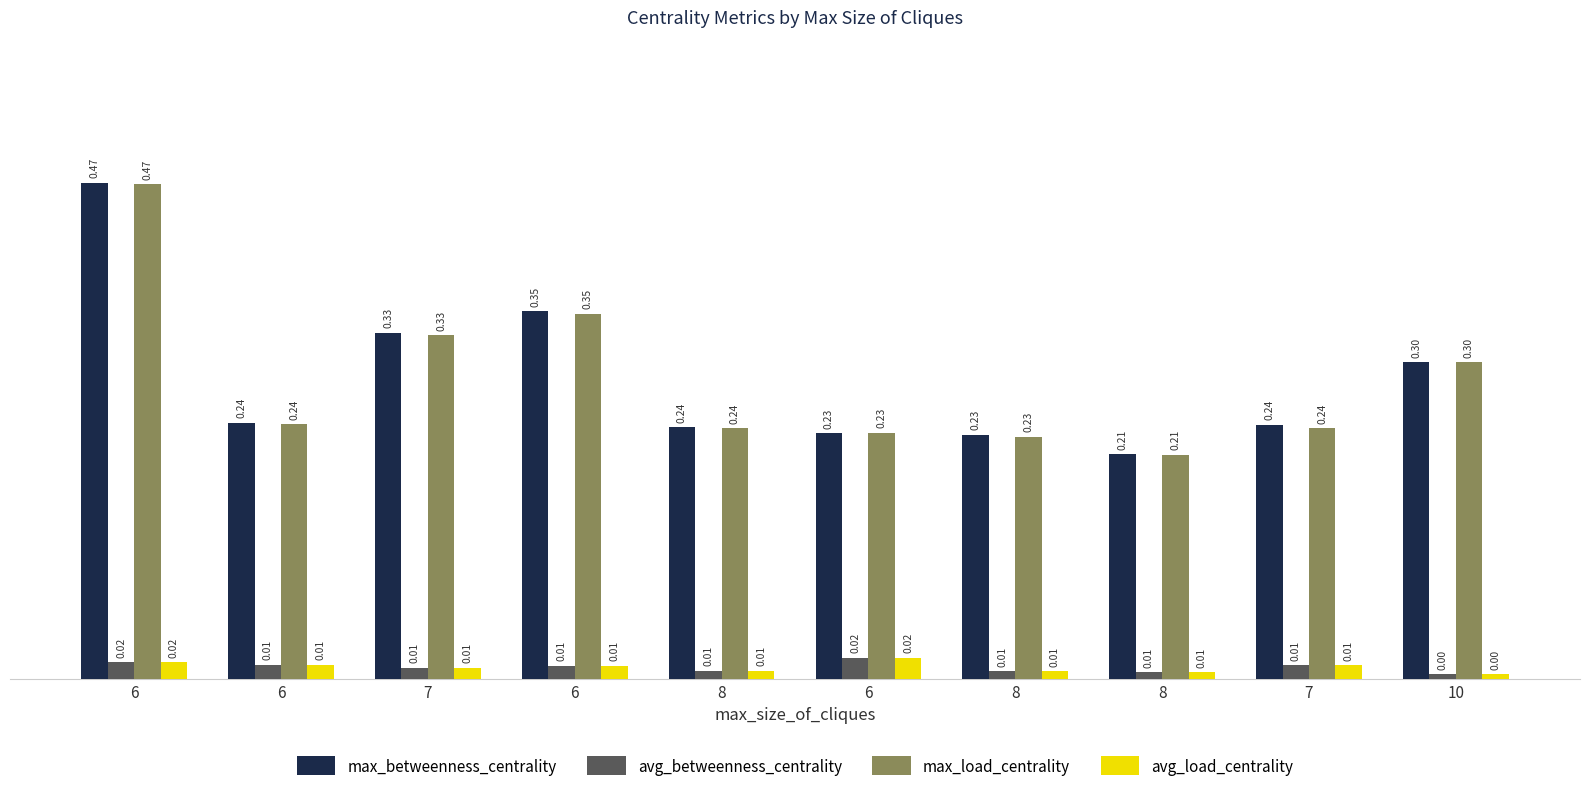

How many bars are there in each group?

4